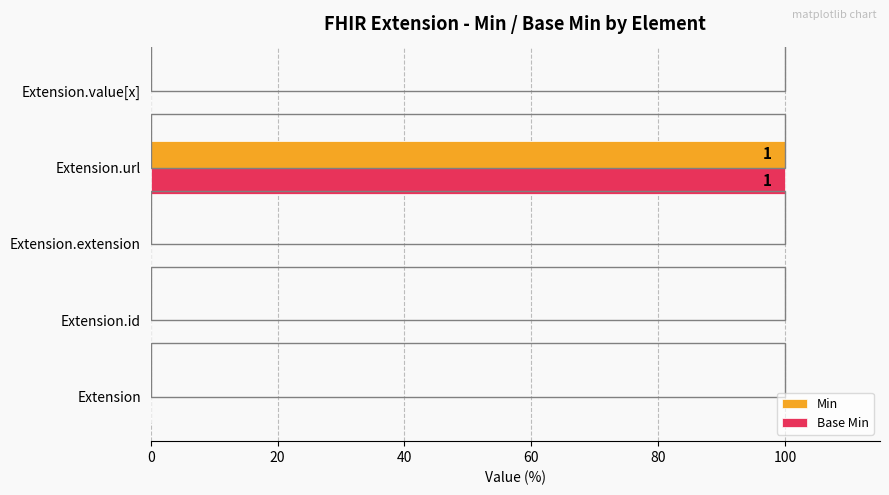

The Min series shows 36 at Extension.url. True or false?

False